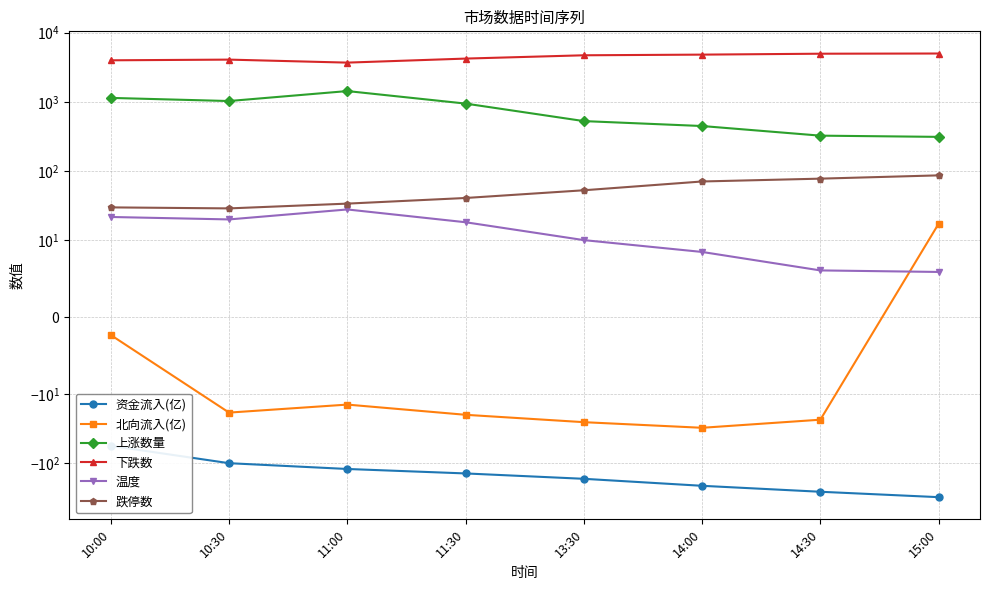

True or false: 温度 and 资金流入(亿) cross at least once.

False